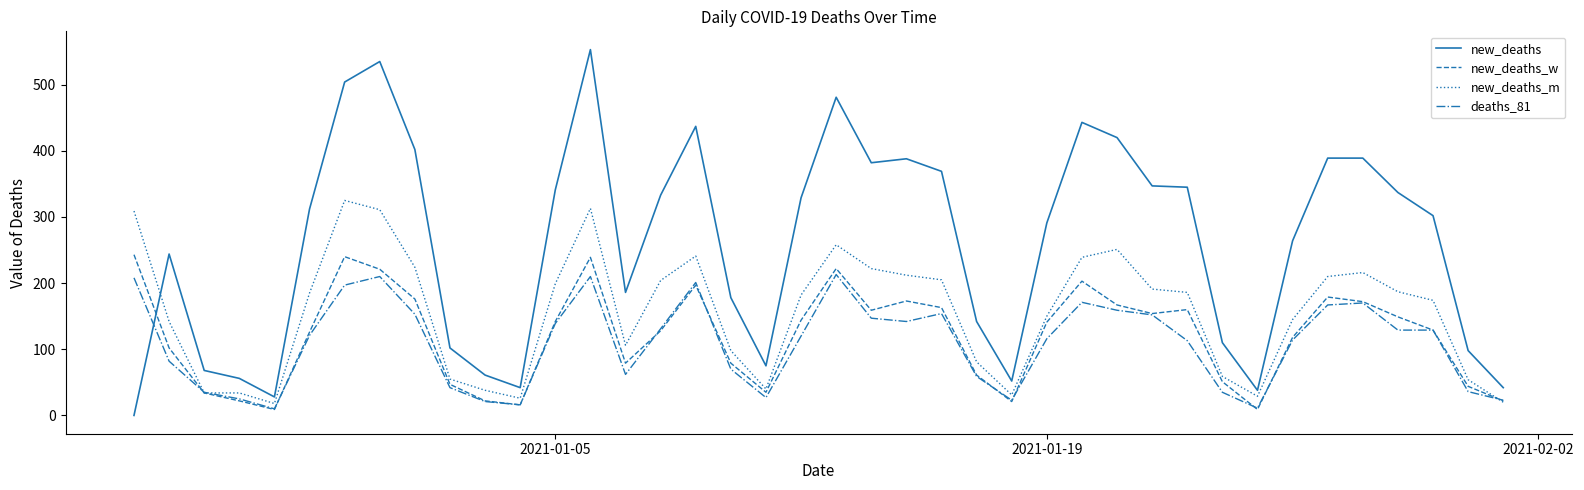

True or false: new_deaths_m has more than 1 points higher than both neighbors.

True